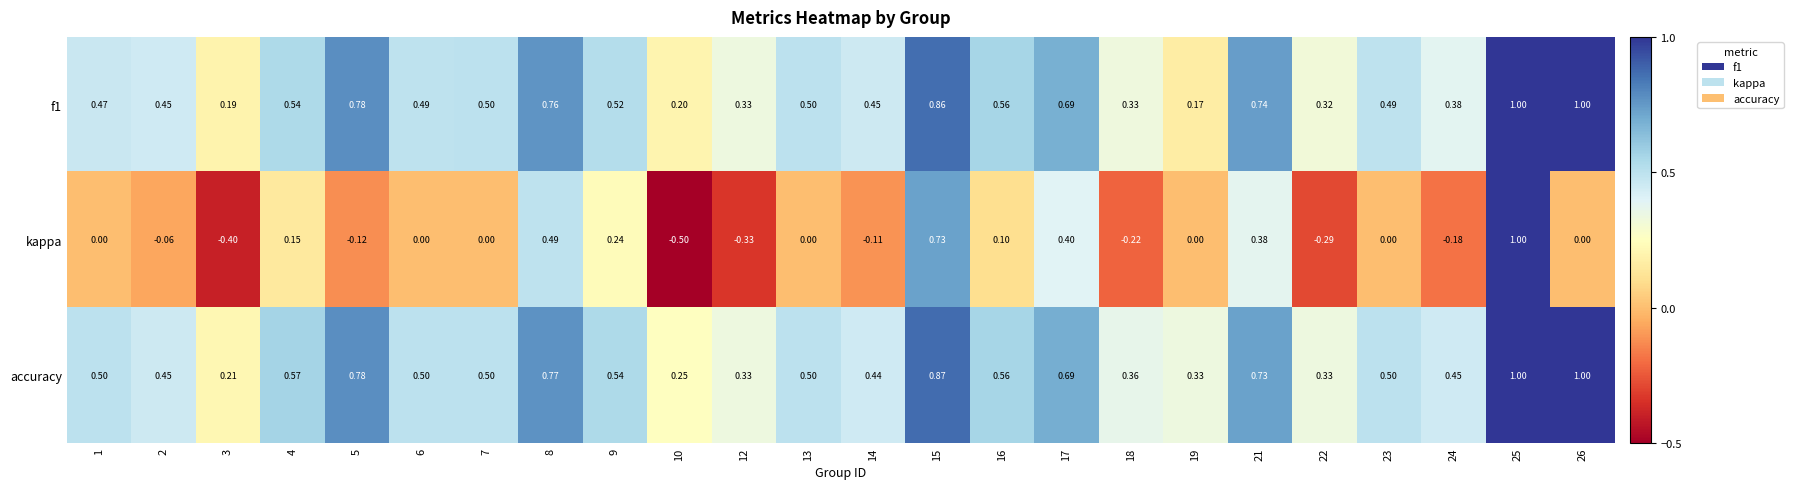

Which series changed the most between 14 and 23?

kappa